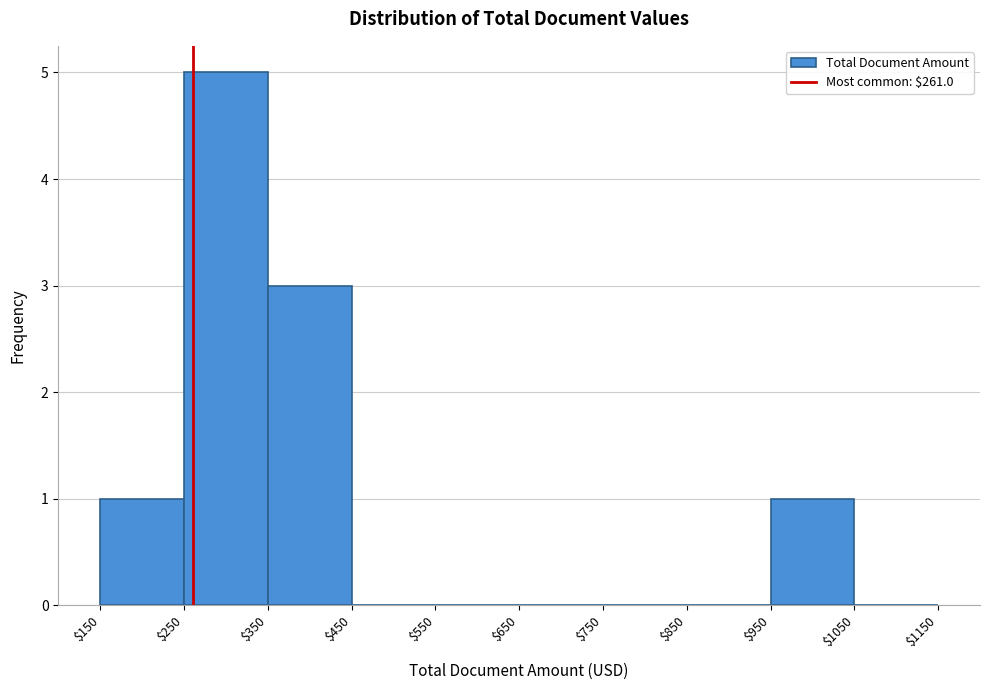

Reading left to right, transcribe this chart: for each bar, give the range it covers on the x-axis and its height. The values are not printed on the chart, so give them approximately, as read against the axis.

$150 to $250: 1
$250 to $350: 5
$350 to $450: 3
$450 to $550: 0
$550 to $650: 0
$650 to $750: 0
$750 to $850: 0
$850 to $950: 0
$950 to $1050: 1
$1050 to $1150: 0